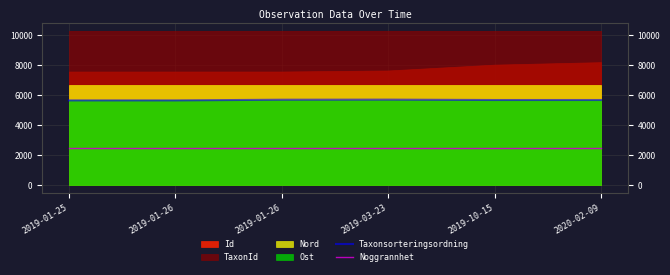

At how many categories does at least one series exceed 3715?

6